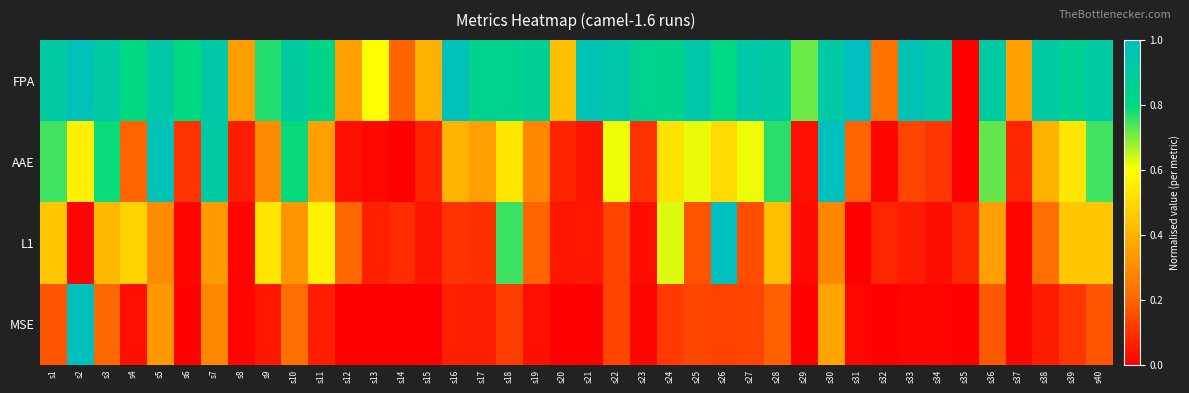

Reading left to right, transcribe all the data shown in this chart.

FPA: s1=0.9	s2=1.0	s3=0.9	s4=0.8	s5=0.9	s6=0.8	s7=0.9	s8=0.3	s9=0.8	s10=0.9	s11=0.8	s12=0.4	s13=0.6	s14=0.2	s15=0.4	s16=1.0	s17=0.8	s18=0.9	s19=0.9	s20=0.4	s21=1.0	s22=0.9	s23=0.9	s24=0.8	s25=0.9	s26=0.8	s27=0.9	s28=0.9	s29=0.7	s30=0.9	s31=1.0	s32=0.2	s33=1.0	s34=0.9	s35=0.0	s36=0.9	s37=0.4	s38=0.9	s39=0.9	s40=0.9
AAE: s1=0.7	s2=0.6	s3=0.8	s4=0.2	s5=1.0	s6=0.1	s7=0.9	s8=0.1	s9=0.3	s10=0.8	s11=0.4	s12=0.0	s13=0.0	s14=0.0	s15=0.1	s16=0.4	s17=0.4	s18=0.5	s19=0.3	s20=0.1	s21=0.0	s22=0.6	s23=0.1	s24=0.5	s25=0.6	s26=0.5	s27=0.6	s28=0.8	s29=0.0	s30=1.0	s31=0.2	s32=0.0	s33=0.1	s34=0.1	s35=0.0	s36=0.7	s37=0.1	s38=0.4	s39=0.5	s40=0.7
L1: s1=0.5	s2=0.0	s3=0.4	s4=0.5	s5=0.3	s6=0.0	s7=0.3	s8=0.0	s9=0.5	s10=0.3	s11=0.6	s12=0.2	s13=0.1	s14=0.1	s15=0.0	s16=0.1	s17=0.1	s18=0.8	s19=0.2	s20=0.0	s21=0.0	s22=0.1	s23=0.0	s24=0.6	s25=0.2	s26=1.0	s27=0.2	s28=0.4	s29=0.0	s30=0.3	s31=0.0	s32=0.1	s33=0.1	s34=0.0	s35=0.1	s36=0.4	s37=0.0	s38=0.2	s39=0.5	s40=0.5
MSE: s1=0.2	s2=1.0	s3=0.2	s4=0.0	s5=0.3	s6=0.0	s7=0.3	s8=0.0	s9=0.0	s10=0.2	s11=0.1	s12=0.0	s13=0.0	s14=0.0	s15=0.0	s16=0.1	s17=0.1	s18=0.1	s19=0.0	s20=0.0	s21=0.0	s22=0.1	s23=0.0	s24=0.1	s25=0.1	s26=0.1	s27=0.1	s28=0.2	s29=0.0	s30=0.4	s31=0.0	s32=0.0	s33=0.0	s34=0.0	s35=0.0	s36=0.2	s37=0.0	s38=0.1	s39=0.1	s40=0.2